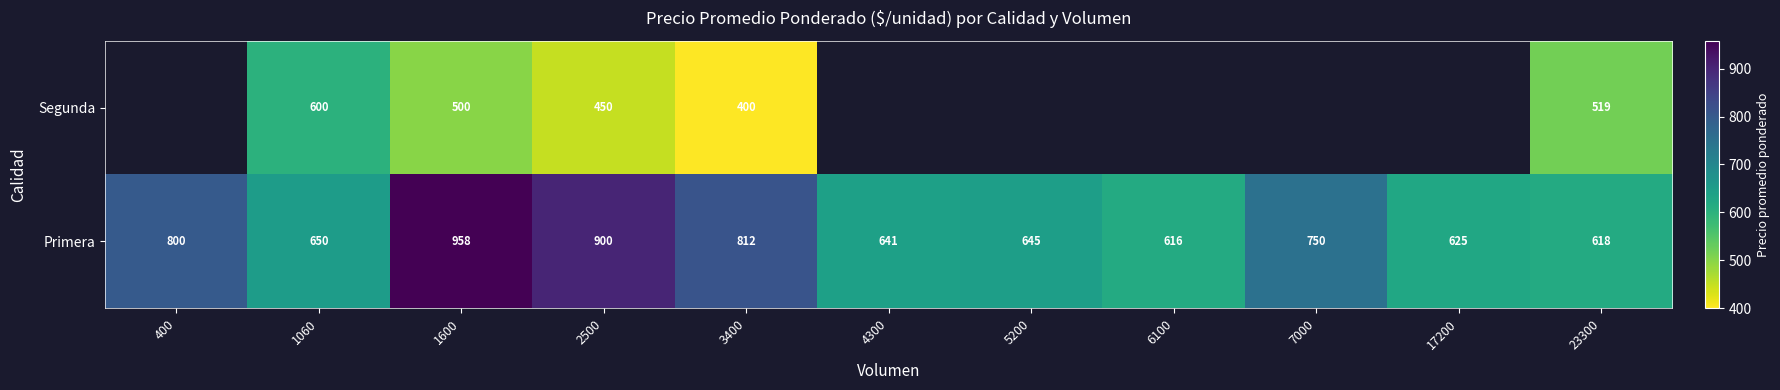

At 23300, list the series in order from smallest to largest.

Segunda, Primera